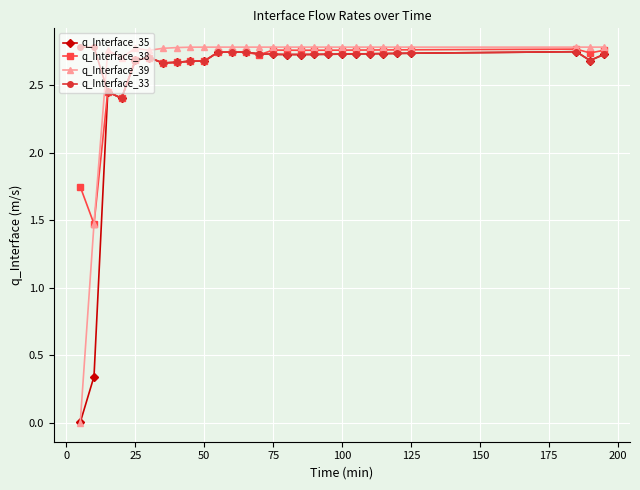

True or false: q_Interface_35 has more than 2 points higher than both neighbors.

True